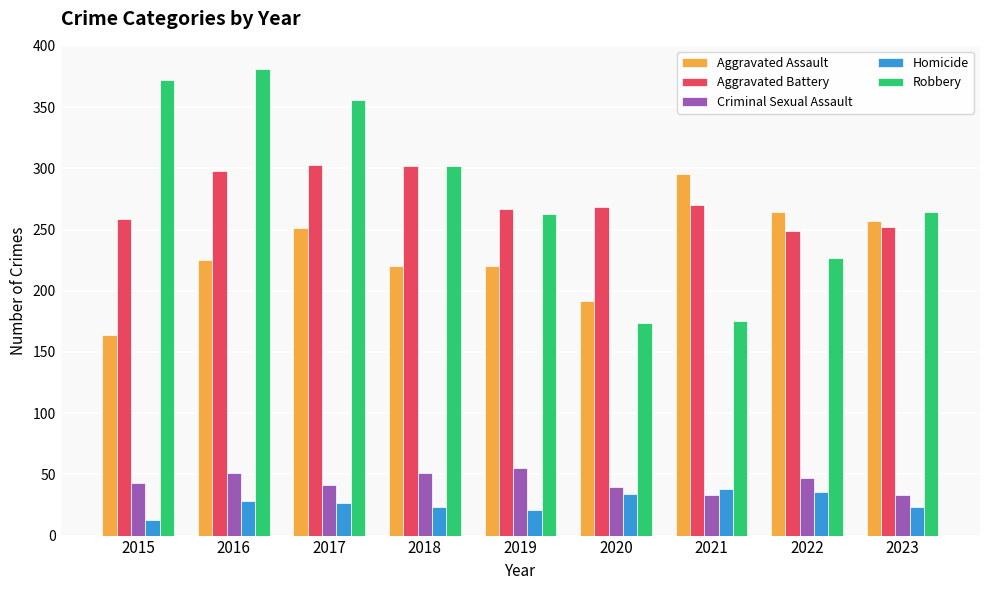

Rank the series by their maximum value, from highest to lowest.

Robbery, Aggravated Battery, Aggravated Assault, Criminal Sexual Assault, Homicide